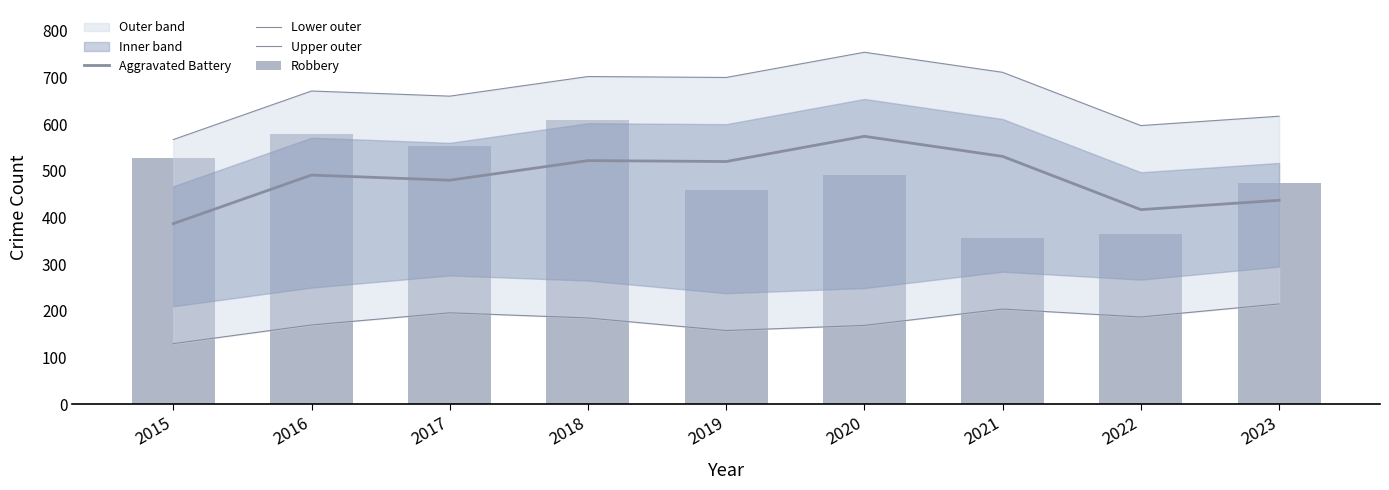

What is the greatest value displayed?

754